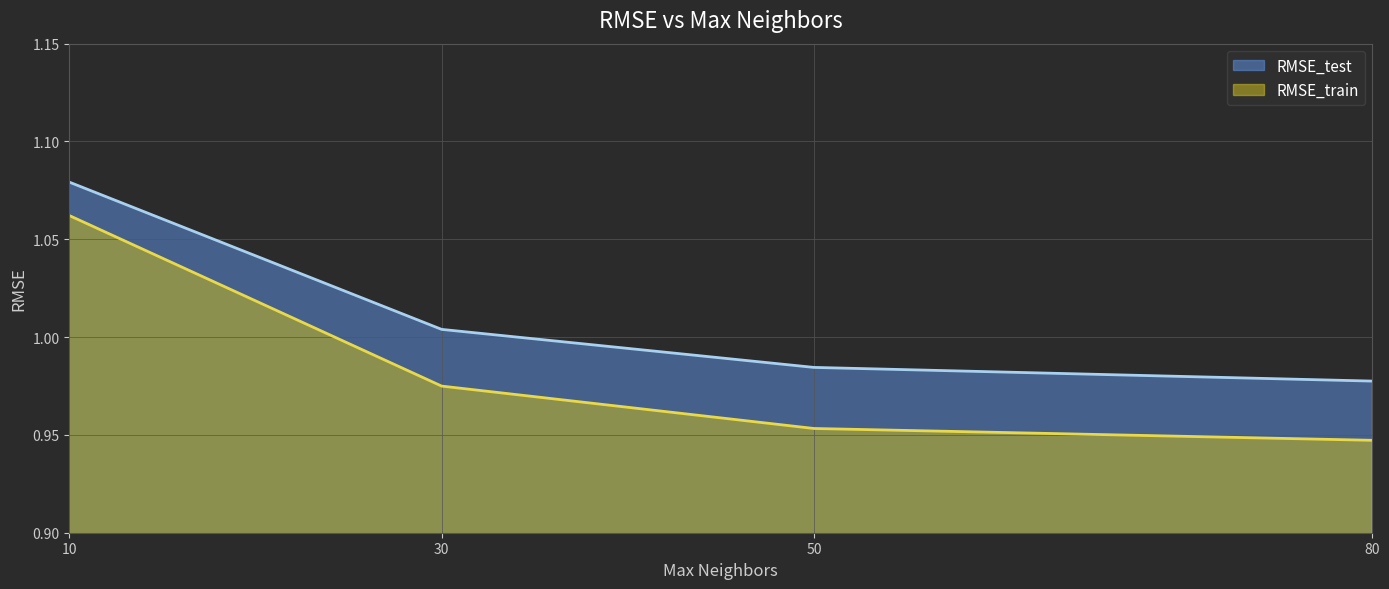

True or false: RMSE_train and RMSE_test cross at least once.

False